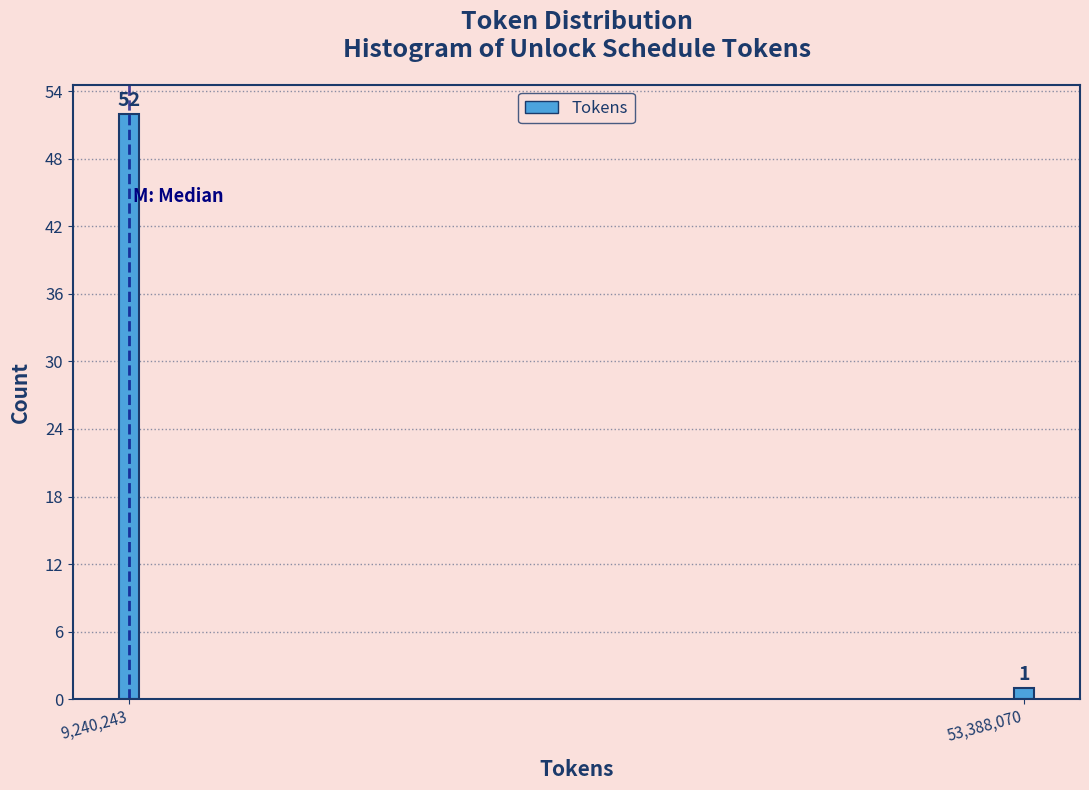

Reading left to right, what are all the values shown in this chart?

9,240,243=52	53,388,070=1